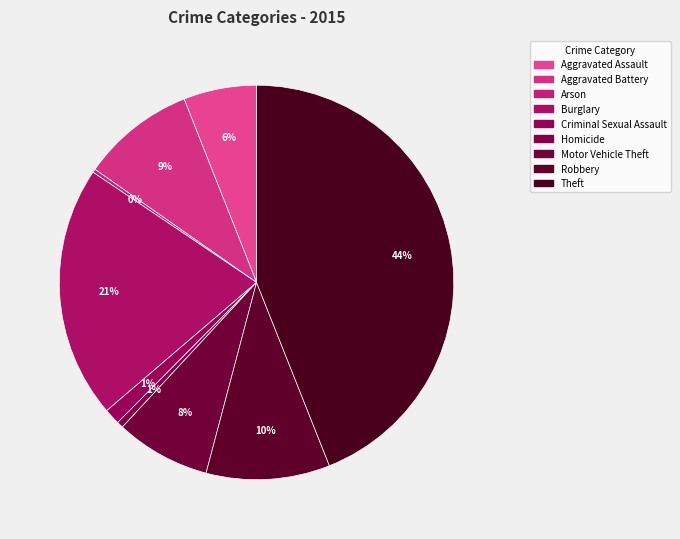

To the nearest percent, what is the combined percentage of Arson and Robbery?

10%